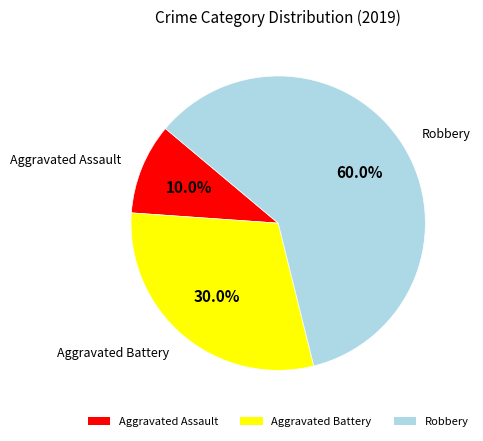

The Robbery slice represents 60% of the pie. True or false?

True